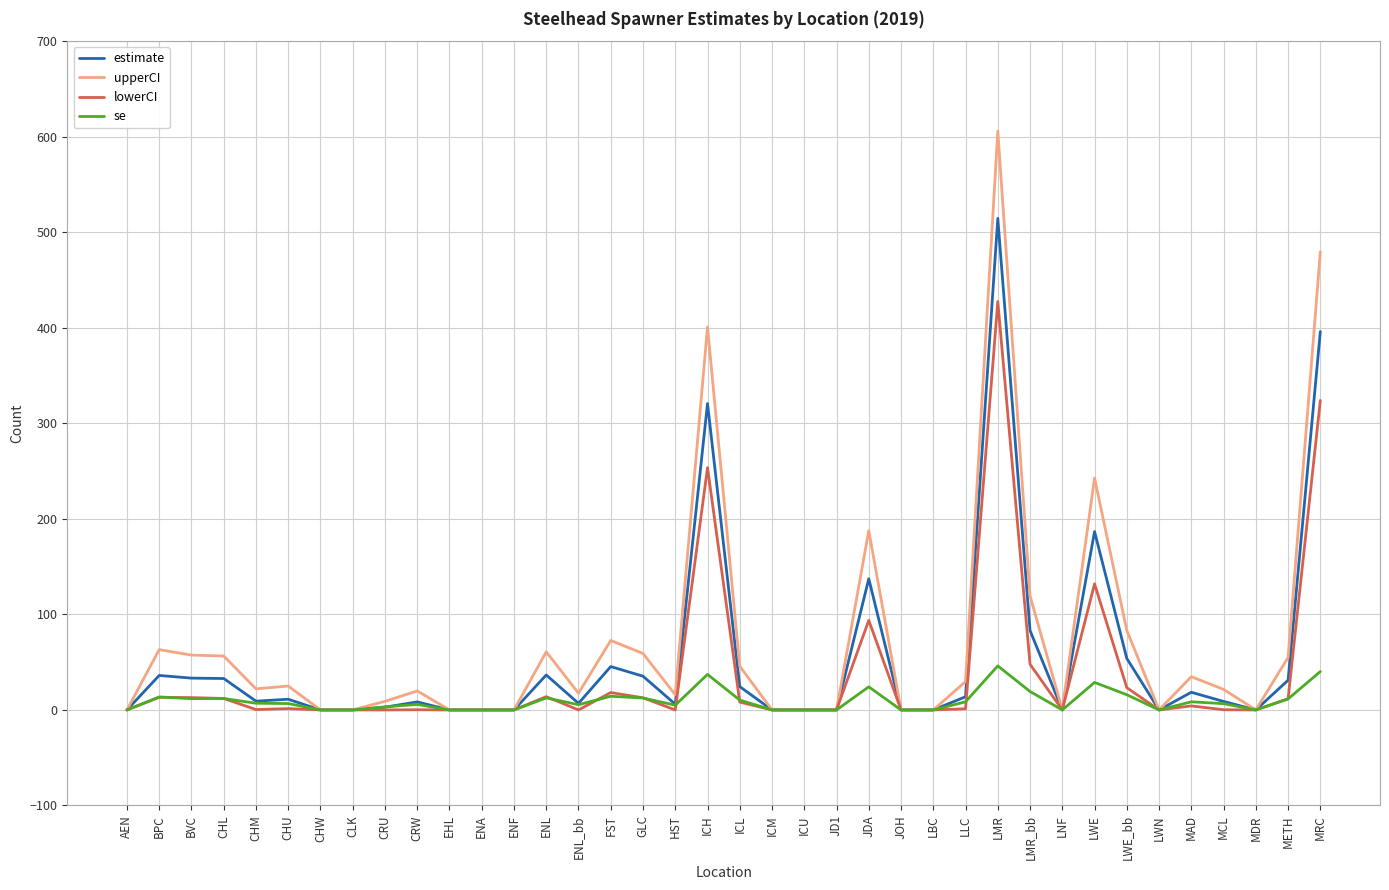

What is the spread (max minus min) of values at JDA?

163.4